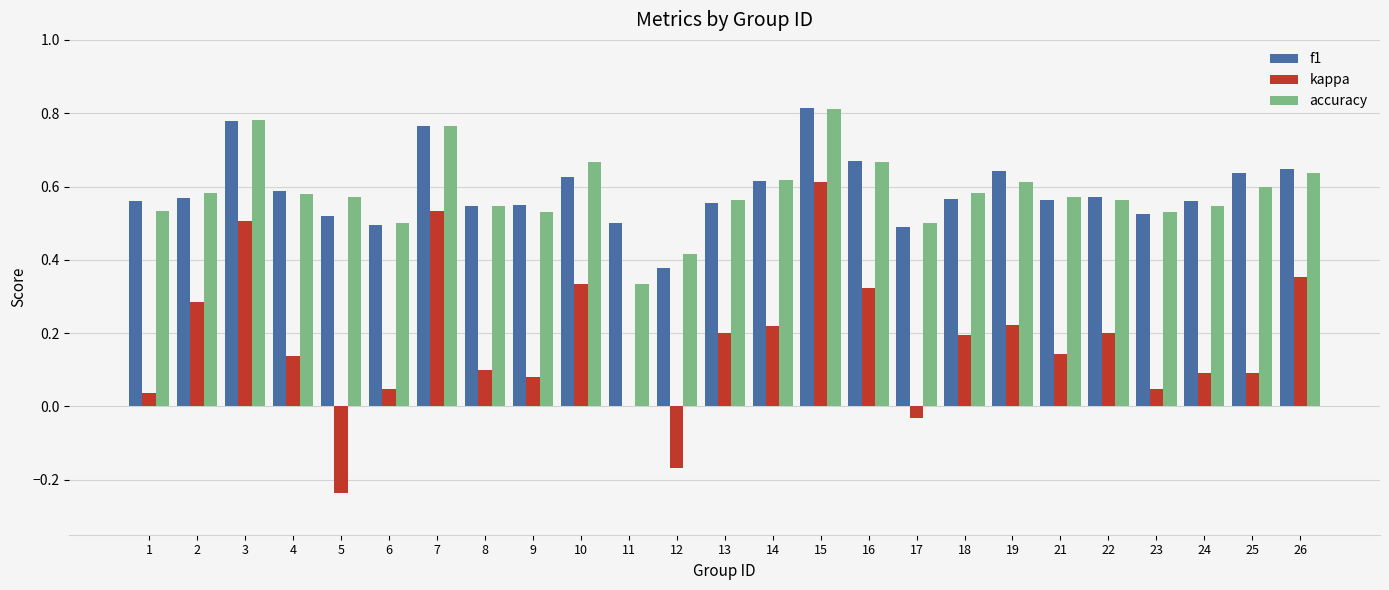

At which label is kappa closest to 0?

11